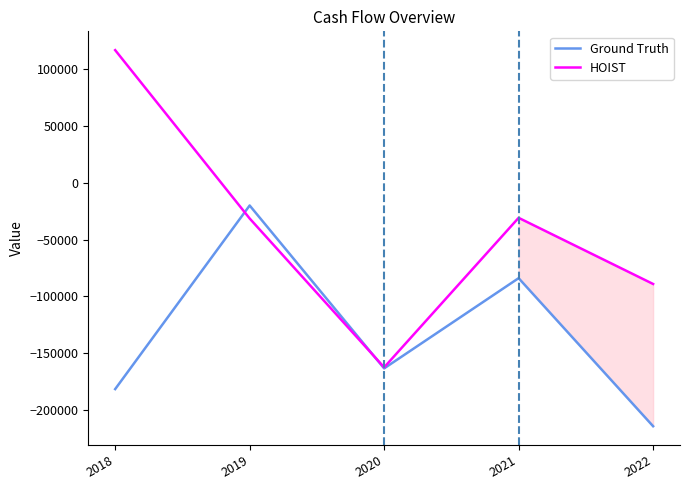

What are all the series names shown in the legend?

Ground Truth, HOIST